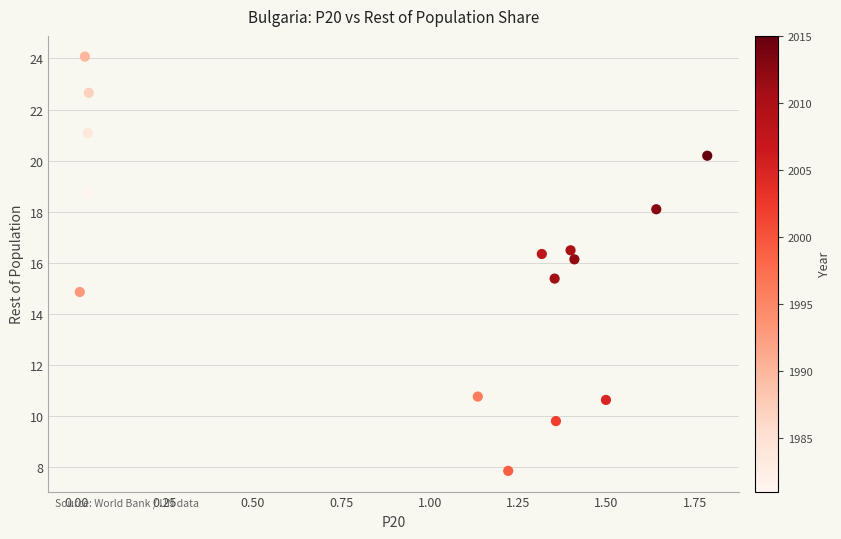

What is the range of Y values (max minus min)?

16.2